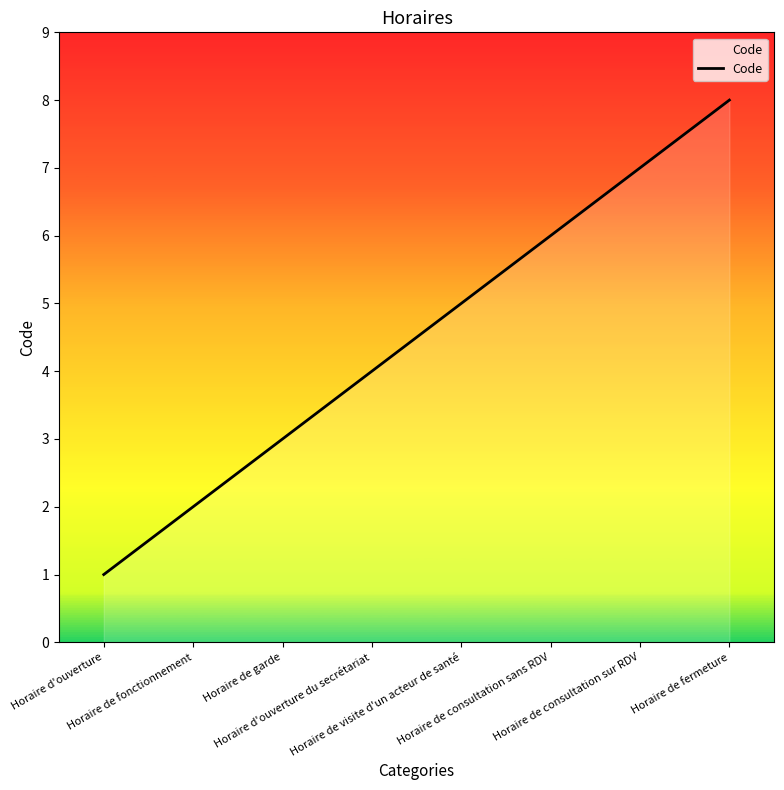

Count the number of data series in this chart.

1